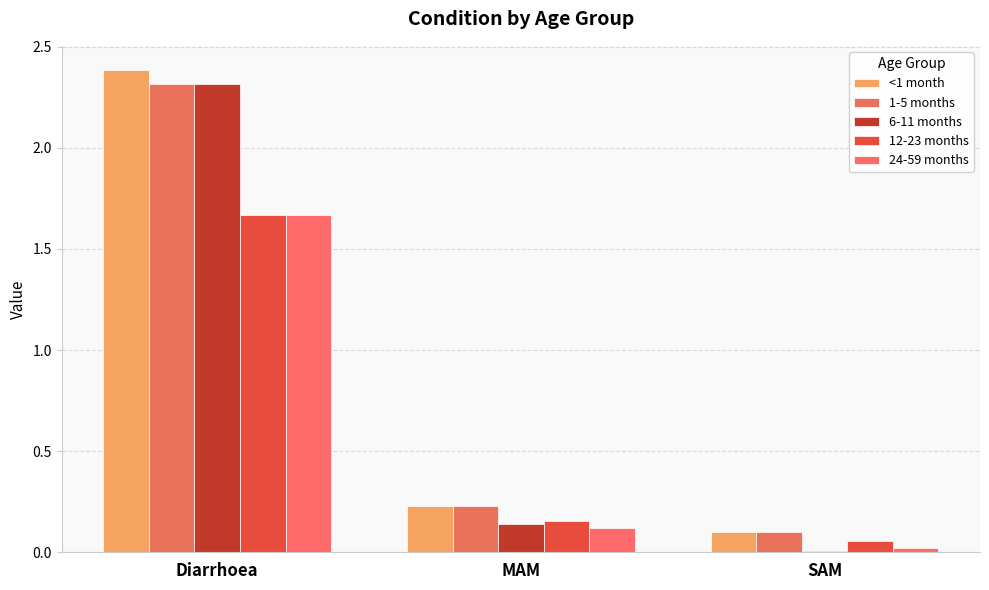

What is the difference between the maximum and minimum values in the 24-59 months series?

1.6